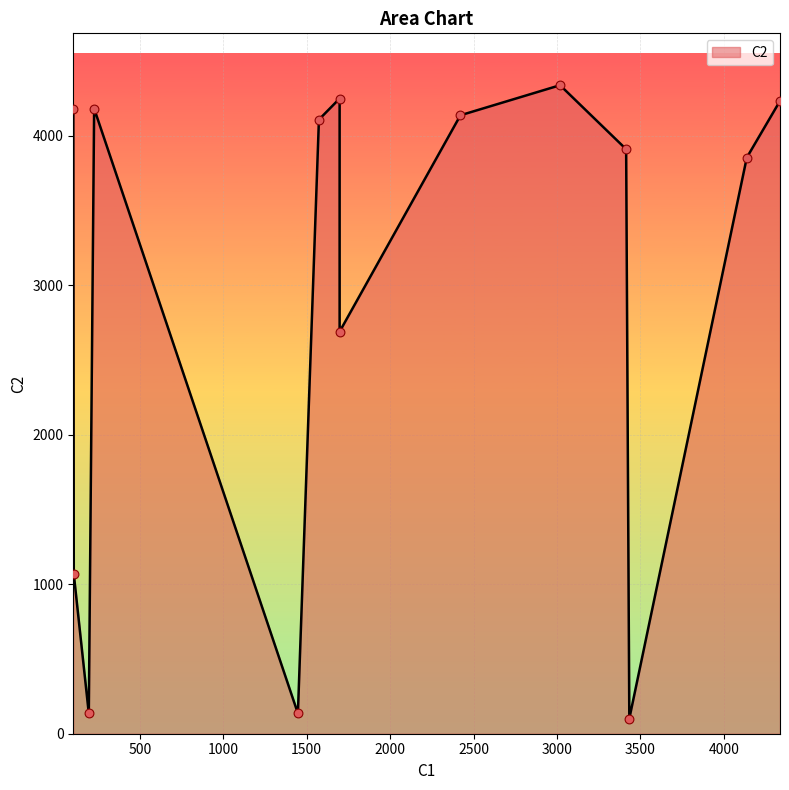

Approximately how many times larger is the value at 4336 compared to 1697?

1.0